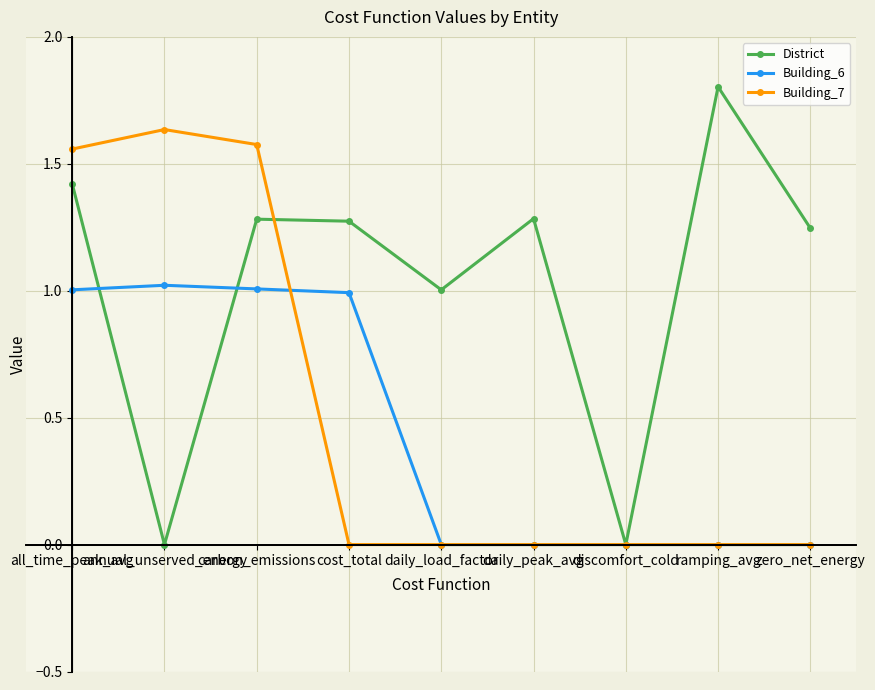

Which category has the highest value in the Building_7 series?

annual_unserved_energy